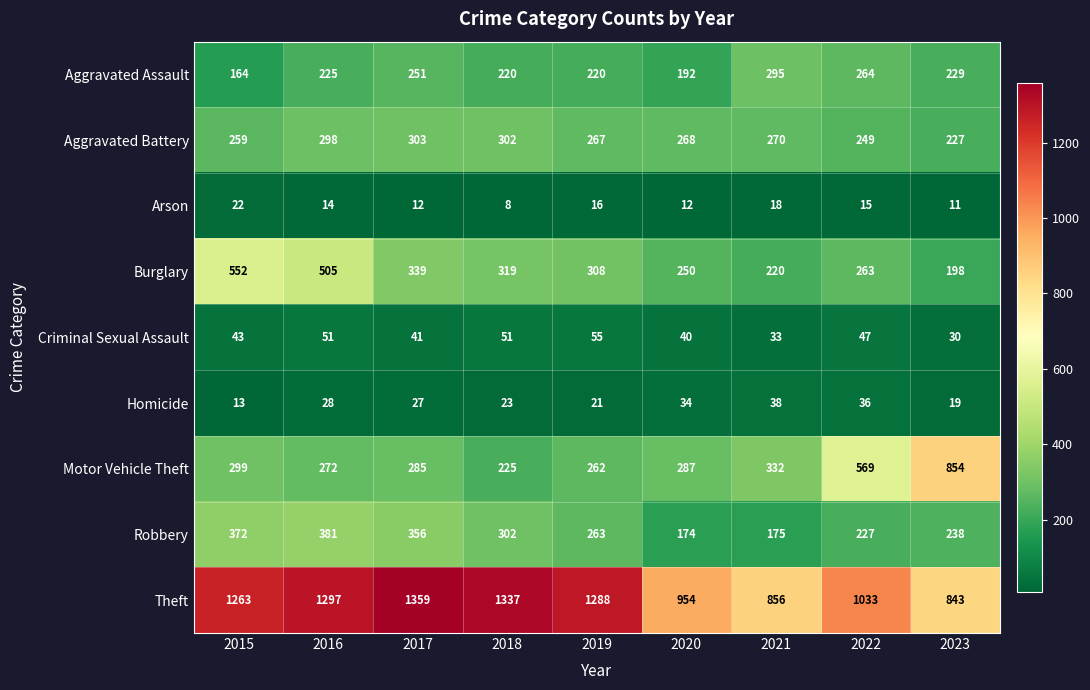

List the series in order of their peak value, highest first.

Theft, Motor Vehicle Theft, Burglary, Robbery, Aggravated Battery, Aggravated Assault, Criminal Sexual Assault, Homicide, Arson